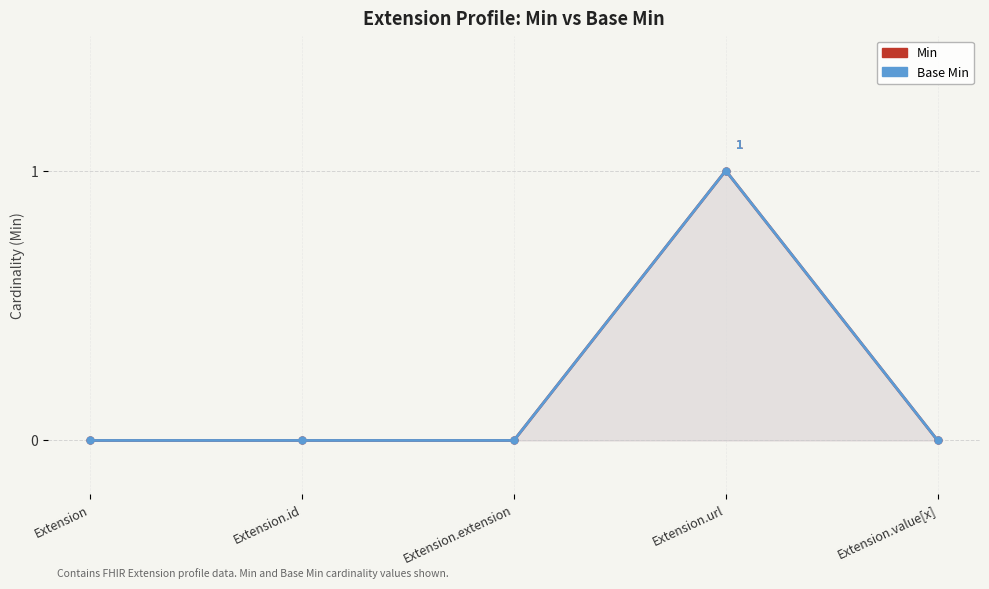

How many distinct data groups are displayed?

2